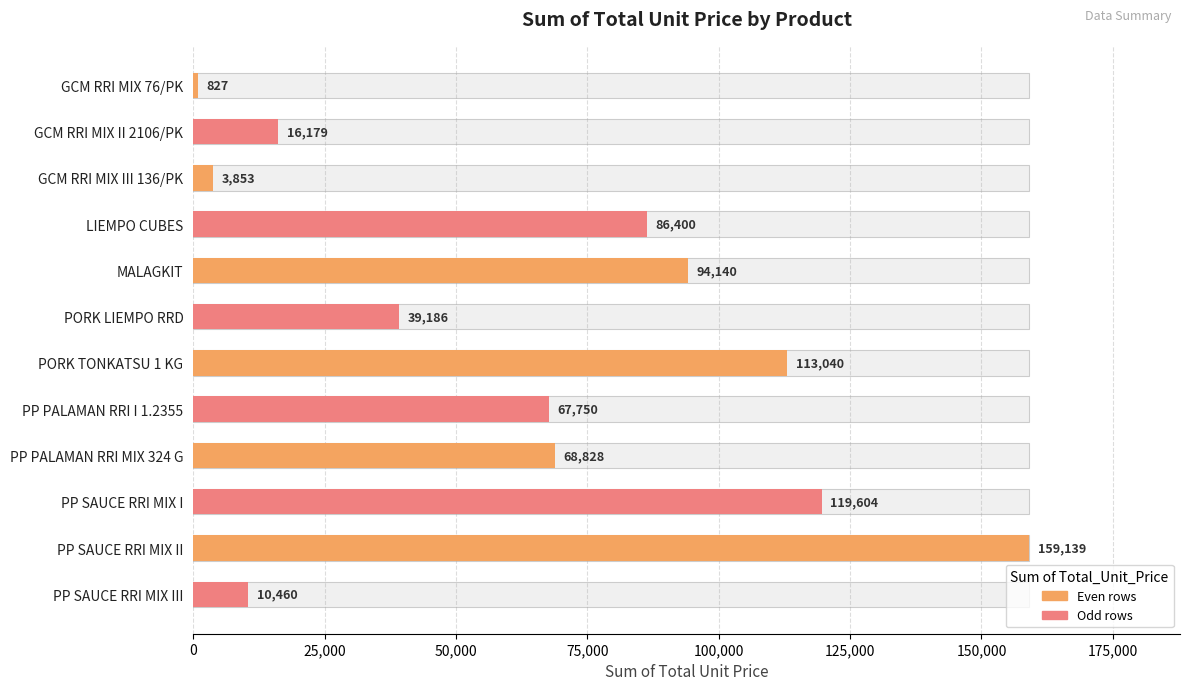

Are the bars horizontal?

Yes